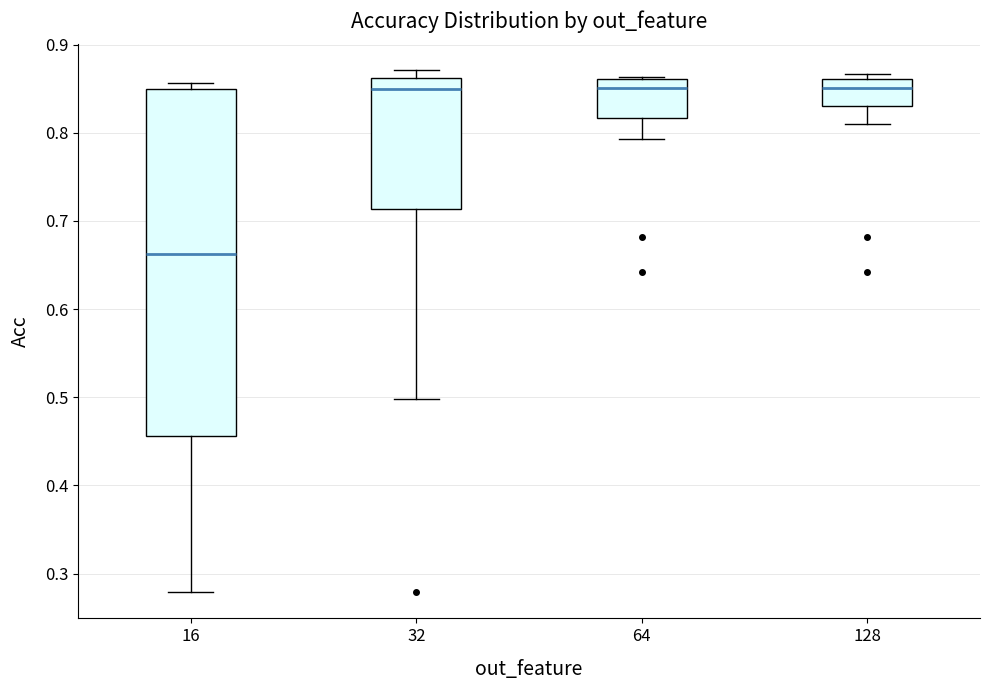

Reading left to right, transcribe this box plot: for each box, give where its median line is, the range the box spans, and where its two whiskers end, as read against the y-axis. The values are not printed on the chart, so give them approximately, as read against the axis.

16: median 0.66, box 0.46 to 0.85, whiskers 0.28 to 0.86
32: median 0.85, box 0.71 to 0.86, whiskers 0.50 to 0.87
64: median 0.85, box 0.82 to 0.86, whiskers 0.79 to 0.86
128: median 0.85, box 0.83 to 0.86, whiskers 0.81 to 0.87